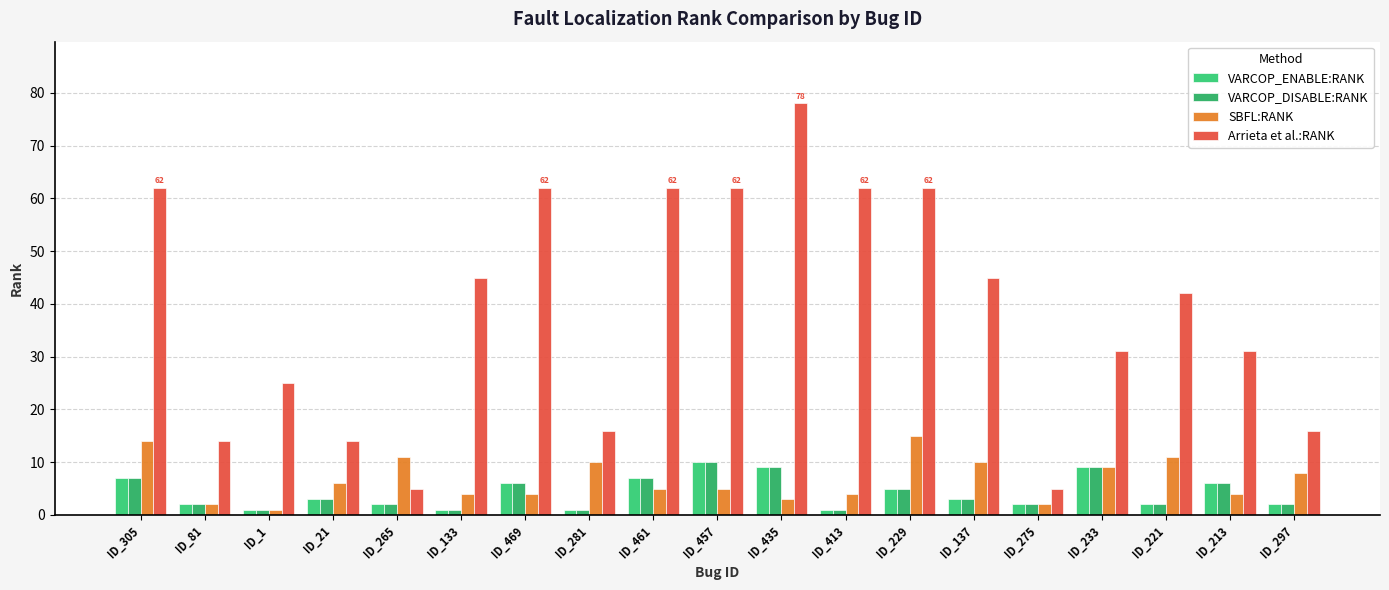

What is the lowest value of the VARCOP_ENABLE:RANK series?

1